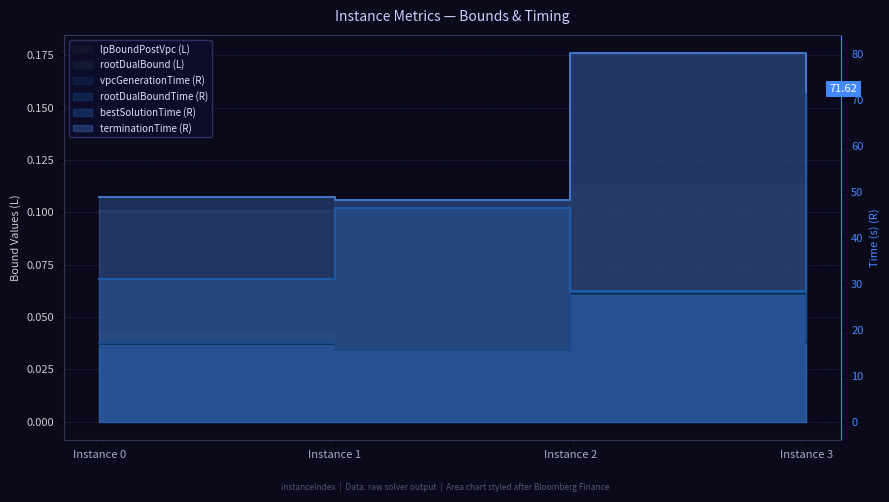

How many lines are shown in the chart?

6